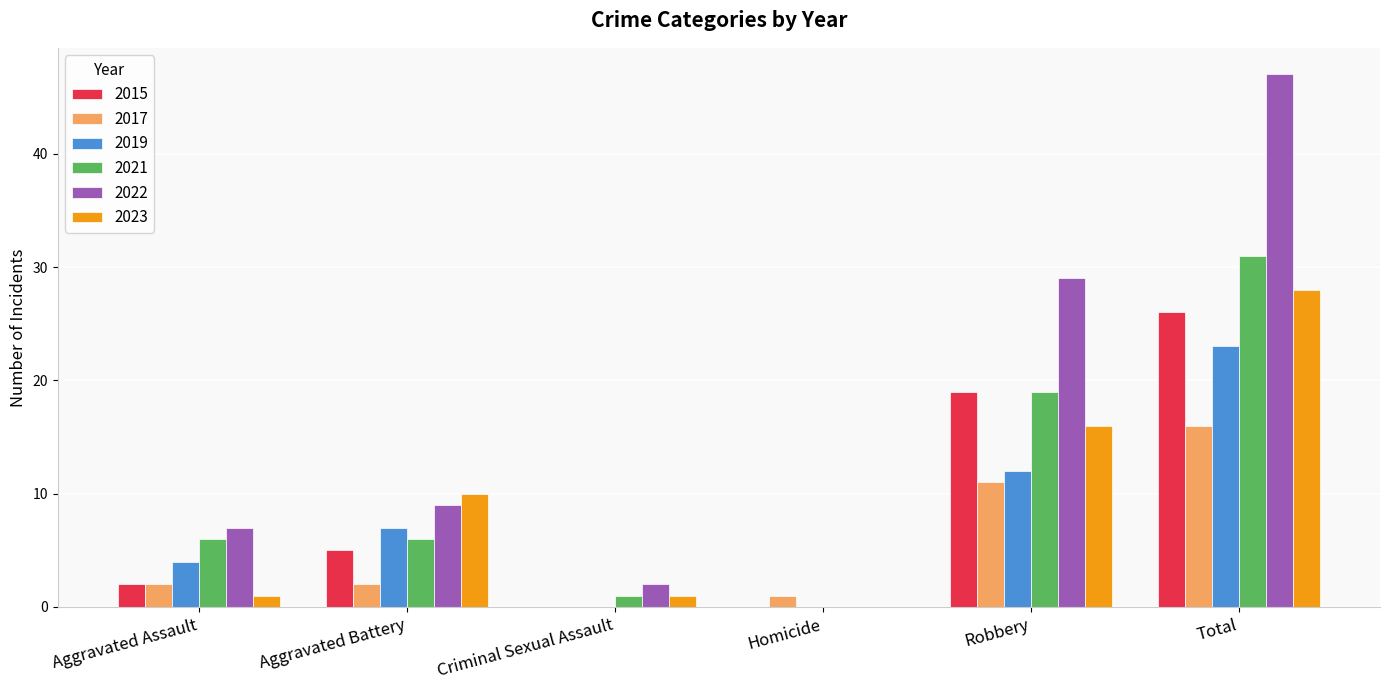

What is the sum of all 2019 values?

46